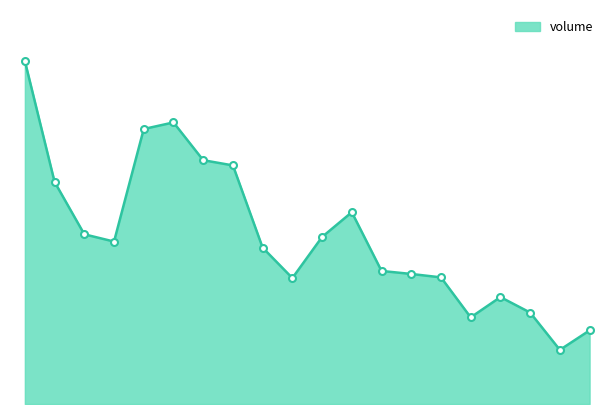

What is the value of the 20th point from the left?

35494